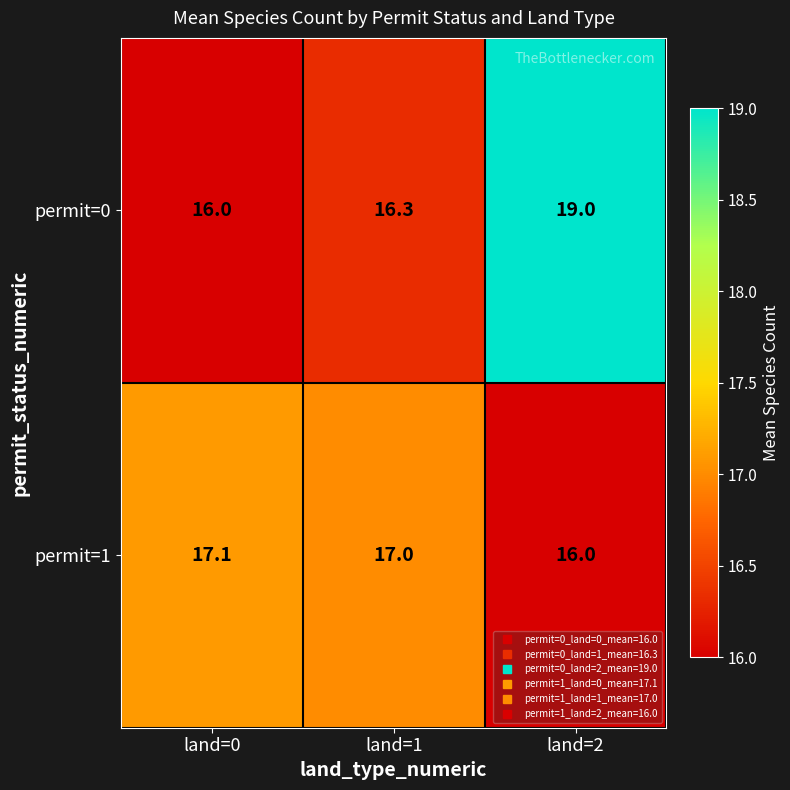

Reading left to right, transcribe all the data shown in this chart.

permit=0: 16.0	16.3	19.0
permit=1: 17.1	17.0	16.0